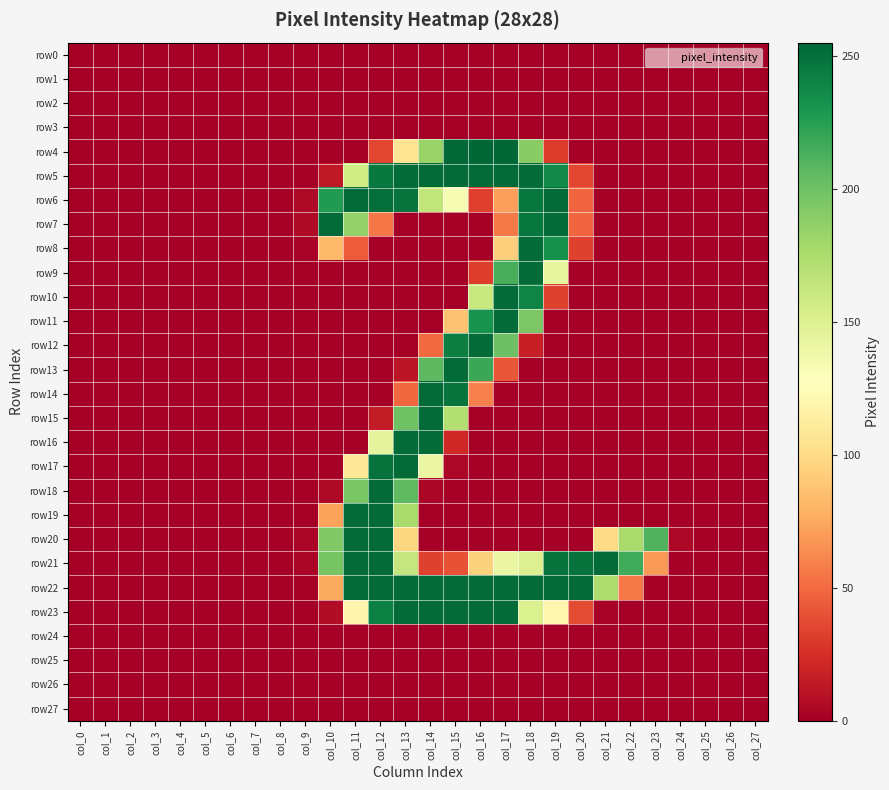

Reading right to left, list all the values displayed in this chart.

row0: col_27=0	col_26=0	col_25=0	col_24=0	col_23=0	col_22=0	col_21=0	col_20=0	col_19=0	col_18=0	col_17=0	col_16=0	col_15=0	col_14=0	col_13=0	col_12=0	col_11=0	col_10=0	col_9=0	col_8=0	col_7=0	col_6=0	col_5=0	col_4=0	col_3=0	col_2=0	col_1=0	col_0=0
row1: col_27=0	col_26=0	col_25=0	col_24=0	col_23=0	col_22=0	col_21=0	col_20=0	col_19=0	col_18=0	col_17=0	col_16=0	col_15=0	col_14=0	col_13=0	col_12=0	col_11=0	col_10=0	col_9=0	col_8=0	col_7=0	col_6=0	col_5=0	col_4=0	col_3=0	col_2=0	col_1=0	col_0=0
row2: col_27=0	col_26=0	col_25=0	col_24=0	col_23=0	col_22=0	col_21=0	col_20=0	col_19=0	col_18=0	col_17=0	col_16=0	col_15=0	col_14=0	col_13=0	col_12=0	col_11=0	col_10=0	col_9=0	col_8=0	col_7=0	col_6=0	col_5=0	col_4=0	col_3=0	col_2=0	col_1=0	col_0=0
row3: col_27=0	col_26=0	col_25=0	col_24=0	col_23=0	col_22=0	col_21=0	col_20=0	col_19=0	col_18=0	col_17=0	col_16=0	col_15=0	col_14=0	col_13=0	col_12=0	col_11=0	col_10=0	col_9=0	col_8=0	col_7=0	col_6=0	col_5=0	col_4=0	col_3=0	col_2=0	col_1=0	col_0=0
row4: col_27=0	col_26=0	col_25=0	col_24=0	col_23=0	col_22=0	col_21=0	col_20=0	col_19=30	col_18=190	col_17=255	col_16=255	col_15=254	col_14=183	col_13=106	col_12=35	col_11=0	col_10=0	col_9=0	col_8=0	col_7=0	col_6=0	col_5=0	col_4=0	col_3=0	col_2=0	col_1=0	col_0=0
row5: col_27=0	col_26=0	col_25=0	col_24=0	col_23=0	col_22=0	col_21=0	col_20=35	col_19=237	col_18=253	col_17=253	col_16=253	col_15=253	col_14=253	col_13=253	col_12=246	col_11=157	col_10=13	col_9=0	col_8=0	col_7=0	col_6=0	col_5=0	col_4=0	col_3=0	col_2=0	col_1=0	col_0=0
row6: col_27=0	col_26=0	col_25=0	col_24=0	col_23=0	col_22=0	col_21=0	col_20=48	col_19=253	col_18=247	col_17=71	col_16=32	col_15=133	col_14=165	col_13=248	col_12=251	col_11=253	col_10=227	col_9=5	col_8=0	col_7=0	col_6=0	col_5=0	col_4=0	col_3=0	col_2=0	col_1=0	col_0=0
row7: col_27=0	col_26=0	col_25=0	col_24=0	col_23=0	col_22=0	col_21=0	col_20=48	col_19=253	col_18=247	col_17=56	col_16=0	col_15=0	col_14=0	col_13=0	col_12=55	col_11=186	col_10=253	col_9=6	col_8=0	col_7=0	col_6=0	col_5=0	col_4=0	col_3=0	col_2=0	col_1=0	col_0=0
row8: col_27=0	col_26=0	col_25=0	col_24=0	col_23=0	col_22=0	col_21=0	col_20=33	col_19=234	col_18=253	col_17=93	col_16=0	col_15=0	col_14=0	col_13=0	col_12=0	col_11=44	col_10=83	col_9=2	col_8=0	col_7=0	col_6=0	col_5=0	col_4=0	col_3=0	col_2=0	col_1=0	col_0=0
row9: col_27=0	col_26=0	col_25=0	col_24=0	col_23=0	col_22=0	col_21=0	col_20=0	col_19=143	col_18=253	col_17=214	col_16=31	col_15=0	col_14=0	col_13=0	col_12=0	col_11=0	col_10=0	col_9=0	col_8=0	col_7=0	col_6=0	col_5=0	col_4=0	col_3=0	col_2=0	col_1=0	col_0=0
row10: col_27=0	col_26=0	col_25=0	col_24=0	col_23=0	col_22=0	col_21=0	col_20=0	col_19=33	col_18=240	col_17=253	col_16=162	col_15=0	col_14=0	col_13=0	col_12=0	col_11=0	col_10=0	col_9=0	col_8=0	col_7=0	col_6=0	col_5=0	col_4=0	col_3=0	col_2=0	col_1=0	col_0=0
row11: col_27=0	col_26=0	col_25=0	col_24=0	col_23=0	col_22=0	col_21=0	col_20=0	col_19=0	col_18=195	col_17=253	col_16=232	col_15=87	col_14=0	col_13=0	col_12=0	col_11=0	col_10=0	col_9=0	col_8=0	col_7=0	col_6=0	col_5=0	col_4=0	col_3=0	col_2=0	col_1=0	col_0=0
row12: col_27=0	col_26=0	col_25=0	col_24=0	col_23=0	col_22=0	col_21=0	col_20=0	col_19=0	col_18=17	col_17=201	col_16=253	col_15=243	col_14=50	col_13=0	col_12=0	col_11=0	col_10=0	col_9=0	col_8=0	col_7=0	col_6=0	col_5=0	col_4=0	col_3=0	col_2=0	col_1=0	col_0=0
row13: col_27=0	col_26=0	col_25=0	col_24=0	col_23=0	col_22=0	col_21=0	col_20=0	col_19=0	col_18=0	col_17=42	col_16=219	col_15=253	col_14=207	col_13=11	col_12=0	col_11=0	col_10=0	col_9=0	col_8=0	col_7=0	col_6=0	col_5=0	col_4=0	col_3=0	col_2=0	col_1=0	col_0=0
row14: col_27=0	col_26=0	col_25=0	col_24=0	col_23=0	col_22=0	col_21=0	col_20=0	col_19=0	col_18=0	col_17=0	col_16=59	col_15=248	col_14=253	col_13=49	col_12=0	col_11=0	col_10=0	col_9=0	col_8=0	col_7=0	col_6=0	col_5=0	col_4=0	col_3=0	col_2=0	col_1=0	col_0=0
row15: col_27=0	col_26=0	col_25=0	col_24=0	col_23=0	col_22=0	col_21=0	col_20=0	col_19=0	col_18=0	col_17=0	col_16=0	col_15=172	col_14=253	col_13=200	col_12=15	col_11=0	col_10=0	col_9=0	col_8=0	col_7=0	col_6=0	col_5=0	col_4=0	col_3=0	col_2=0	col_1=0	col_0=0
row16: col_27=0	col_26=0	col_25=0	col_24=0	col_23=0	col_22=0	col_21=0	col_20=0	col_19=0	col_18=0	col_17=0	col_16=0	col_15=21	col_14=253	col_13=253	col_12=144	col_11=0	col_10=0	col_9=0	col_8=0	col_7=0	col_6=0	col_5=0	col_4=0	col_3=0	col_2=0	col_1=0	col_0=0
row17: col_27=0	col_26=0	col_25=0	col_24=0	col_23=0	col_22=0	col_21=0	col_20=0	col_19=0	col_18=0	col_17=0	col_16=0	col_15=4	col_14=141	col_13=253	col_12=249	col_11=108	col_10=0	col_9=0	col_8=0	col_7=0	col_6=0	col_5=0	col_4=0	col_3=0	col_2=0	col_1=0	col_0=0
row18: col_27=0	col_26=0	col_25=0	col_24=0	col_23=0	col_22=0	col_21=0	col_20=0	col_19=0	col_18=0	col_17=0	col_16=0	col_15=0	col_14=3	col_13=206	col_12=253	col_11=196	col_10=5	col_9=0	col_8=0	col_7=0	col_6=0	col_5=0	col_4=0	col_3=0	col_2=0	col_1=0	col_0=0
row19: col_27=0	col_26=0	col_25=0	col_24=0	col_23=0	col_22=0	col_21=0	col_20=0	col_19=0	col_18=0	col_17=0	col_16=0	col_15=0	col_14=0	col_13=177	col_12=253	col_11=253	col_10=72	col_9=0	col_8=0	col_7=0	col_6=0	col_5=0	col_4=0	col_3=0	col_2=0	col_1=0	col_0=0
row20: col_27=0	col_26=0	col_25=0	col_24=4	col_23=211	col_22=177	col_21=100	col_20=0	col_19=0	col_18=0	col_17=0	col_16=0	col_15=0	col_14=0	col_13=97	col_12=253	col_11=253	col_10=193	col_9=3	col_8=0	col_7=0	col_6=0	col_5=0	col_4=0	col_3=0	col_2=0	col_1=0	col_0=0
row21: col_27=0	col_26=0	col_25=0	col_24=1	col_23=69	col_22=217	col_21=253	col_20=249	col_19=249	col_18=150	col_17=141	col_16=95	col_15=40	col_14=33	col_13=163	col_12=253	col_11=253	col_10=197	col_9=3	col_8=0	col_7=0	col_6=0	col_5=0	col_4=0	col_3=0	col_2=0	col_1=0	col_0=0
row22: col_27=0	col_26=0	col_25=0	col_24=0	col_23=0	col_22=56	col_21=174	col_20=253	col_19=253	col_18=253	col_17=253	col_16=253	col_15=253	col_14=253	col_13=253	col_12=253	col_11=253	col_10=76	col_9=0	col_8=0	col_7=0	col_6=0	col_5=0	col_4=0	col_3=0	col_2=0	col_1=0	col_0=0
row23: col_27=0	col_26=0	col_25=0	col_24=0	col_23=0	col_22=0	col_21=2	col_20=37	col_19=120	col_18=151	col_17=253	col_16=253	col_15=253	col_14=253	col_13=253	col_12=242	col_11=119	col_10=7	col_9=0	col_8=0	col_7=0	col_6=0	col_5=0	col_4=0	col_3=0	col_2=0	col_1=0	col_0=0
row24: col_27=0	col_26=0	col_25=0	col_24=0	col_23=0	col_22=0	col_21=0	col_20=0	col_19=0	col_18=0	col_17=0	col_16=0	col_15=0	col_14=0	col_13=0	col_12=0	col_11=0	col_10=0	col_9=0	col_8=0	col_7=0	col_6=0	col_5=0	col_4=0	col_3=0	col_2=0	col_1=0	col_0=0
row25: col_27=0	col_26=0	col_25=0	col_24=0	col_23=0	col_22=0	col_21=0	col_20=0	col_19=0	col_18=0	col_17=0	col_16=0	col_15=0	col_14=0	col_13=0	col_12=0	col_11=0	col_10=0	col_9=0	col_8=0	col_7=0	col_6=0	col_5=0	col_4=0	col_3=0	col_2=0	col_1=0	col_0=0
row26: col_27=0	col_26=0	col_25=0	col_24=0	col_23=0	col_22=0	col_21=0	col_20=0	col_19=0	col_18=0	col_17=0	col_16=0	col_15=0	col_14=0	col_13=0	col_12=0	col_11=0	col_10=0	col_9=0	col_8=0	col_7=0	col_6=0	col_5=0	col_4=0	col_3=0	col_2=0	col_1=0	col_0=0
row27: col_27=0	col_26=0	col_25=0	col_24=0	col_23=0	col_22=0	col_21=0	col_20=0	col_19=0	col_18=0	col_17=0	col_16=0	col_15=0	col_14=0	col_13=0	col_12=0	col_11=0	col_10=0	col_9=0	col_8=0	col_7=0	col_6=0	col_5=0	col_4=0	col_3=0	col_2=0	col_1=0	col_0=0